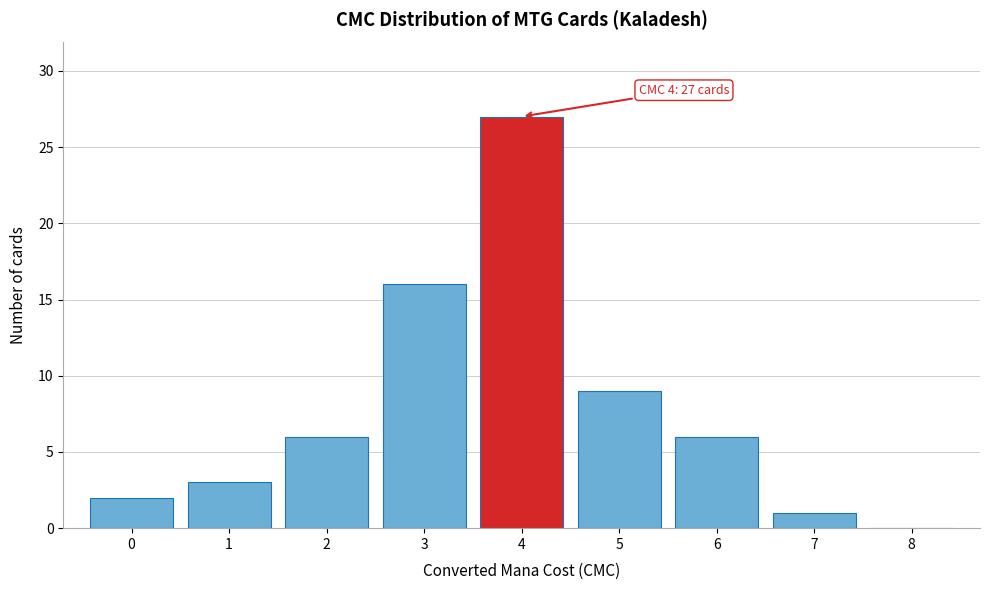

Which range on the x-axis has the tallest bar?

3.5 to 4.5